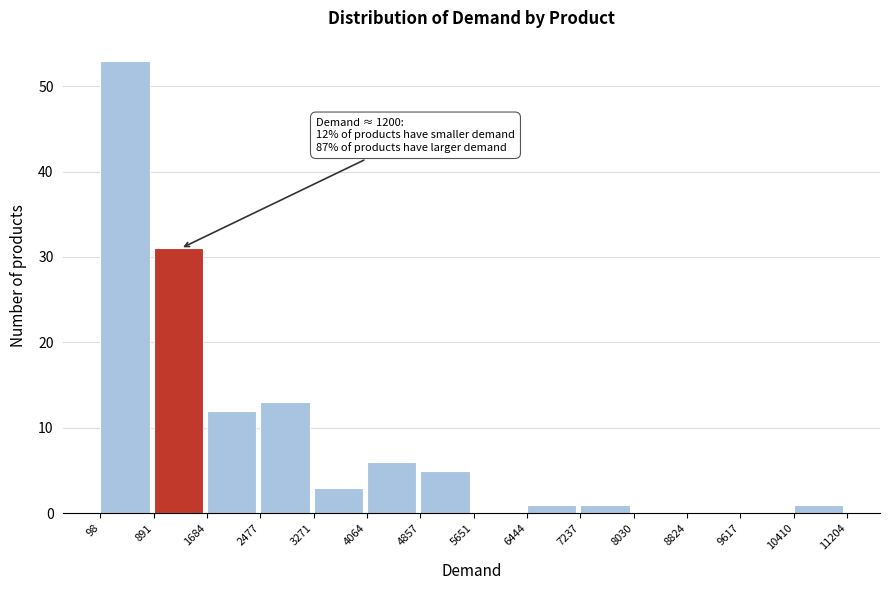

Which range on the x-axis has the tallest bar?

98 to 891